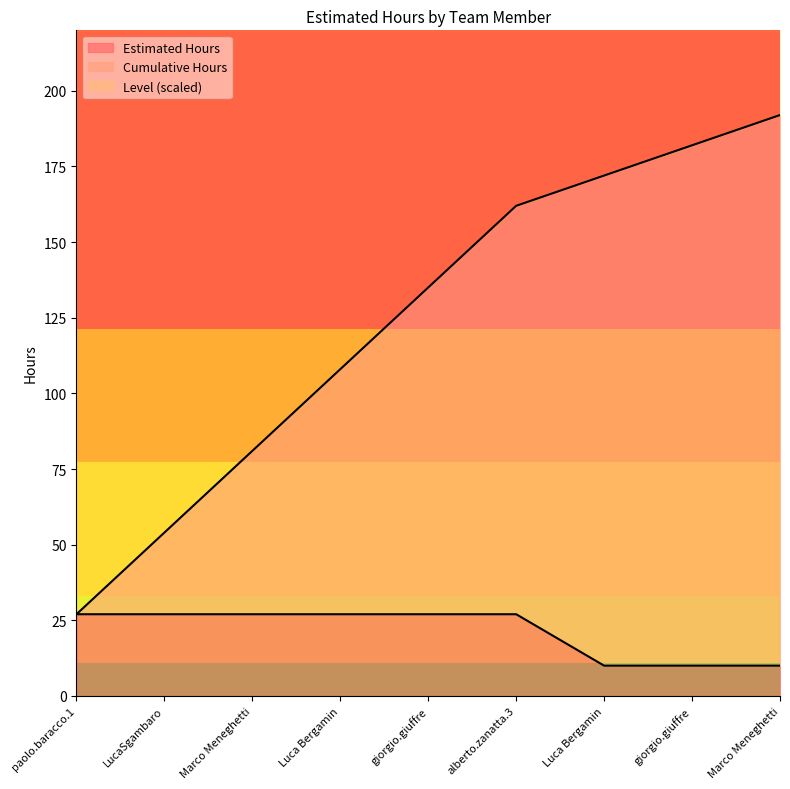

Reading right to left, list all the values displayed in this chart.

Estimated Hours: Marco Meneghetti=10	giorgio.giuffre=10	Luca Bergamin=10	alberto.zanatta.3=27	giorgio.giuffre=27	Luca Bergamin=27	Marco Meneghetti=27	LucaSgambaro=27	paolo.baracco.1=27
Cumulative Hours: Marco Meneghetti=192	giorgio.giuffre=182	Luca Bergamin=172	alberto.zanatta.3=162	giorgio.giuffre=135	Luca Bergamin=108	Marco Meneghetti=81	LucaSgambaro=54	paolo.baracco.1=27